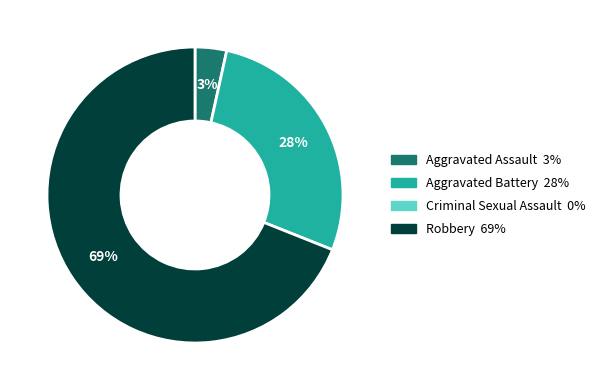

To the nearest percent, what is the difference between the largest and smallest slice percentages?

66%